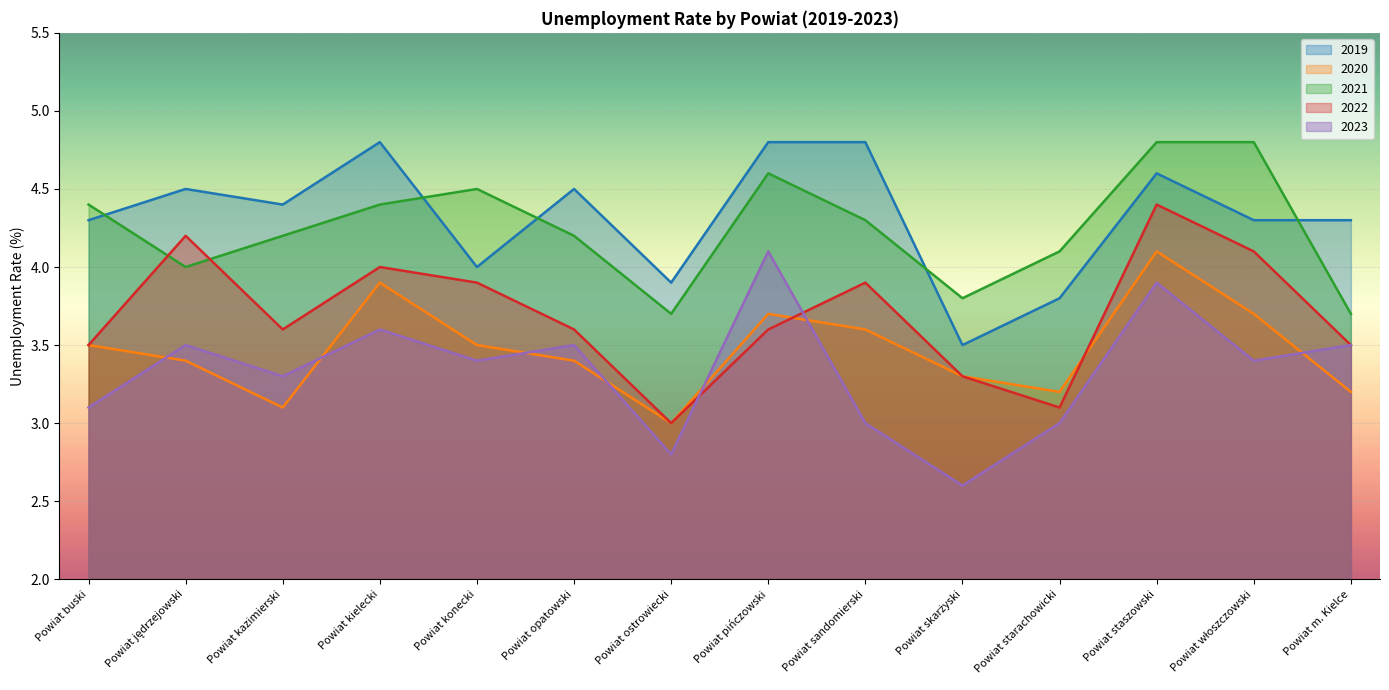

Which category has the lowest value across all series?

Powiat skarżyski